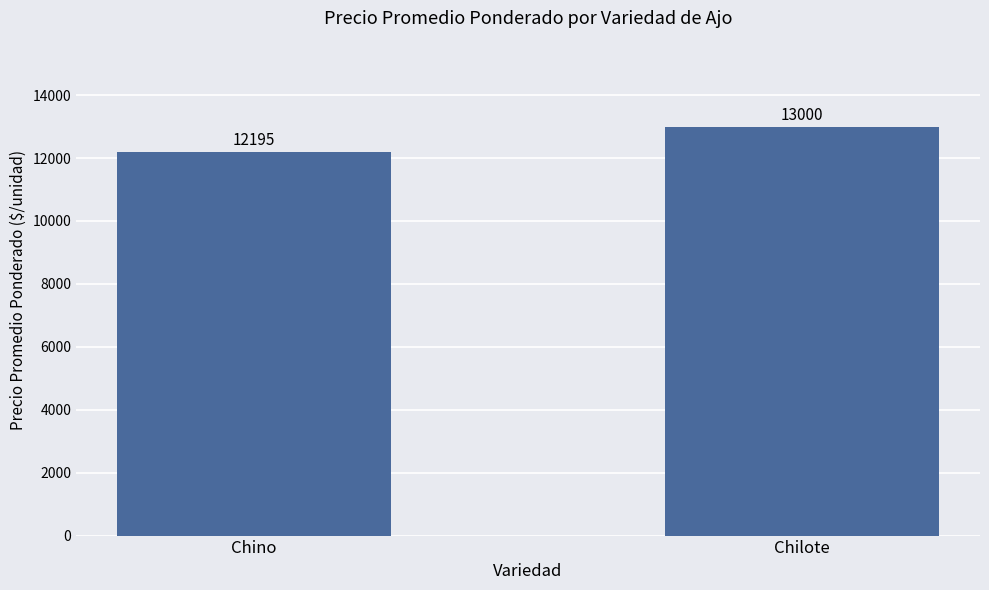

Which label corresponds to the smallest value in the chart?

Chino